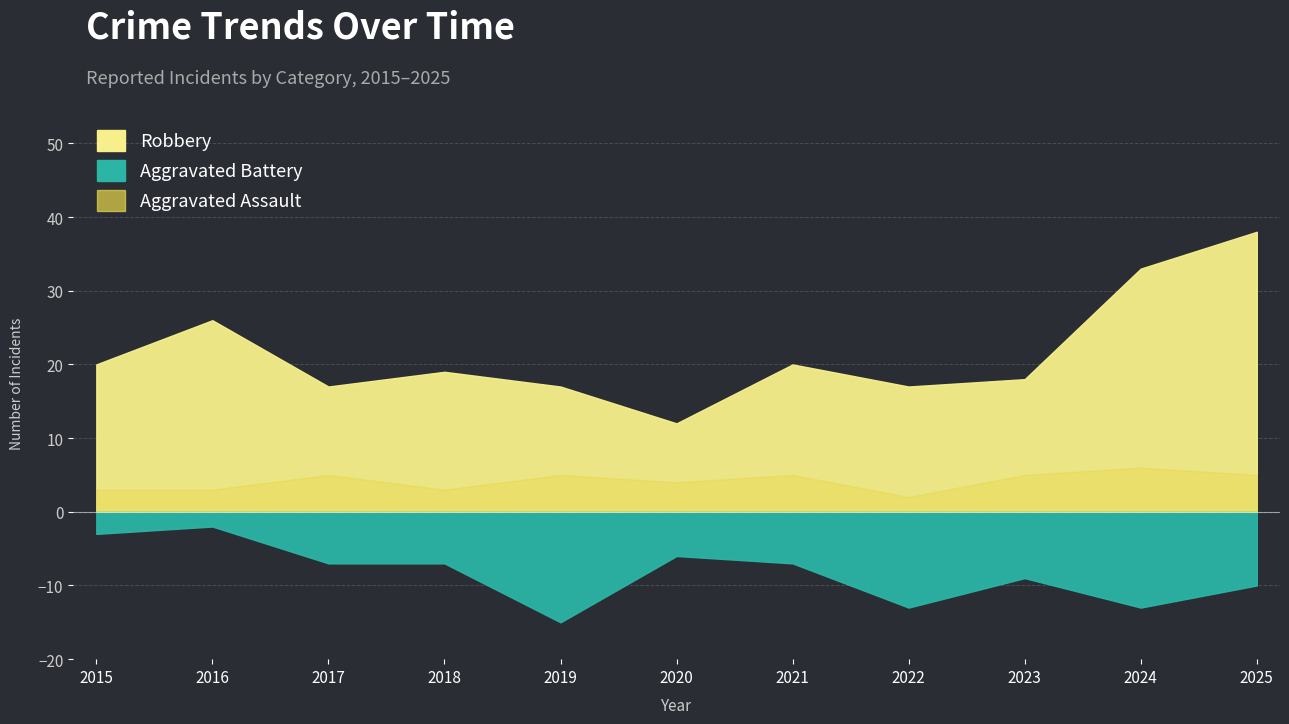

How many data points in Robbery are less than 19?

5